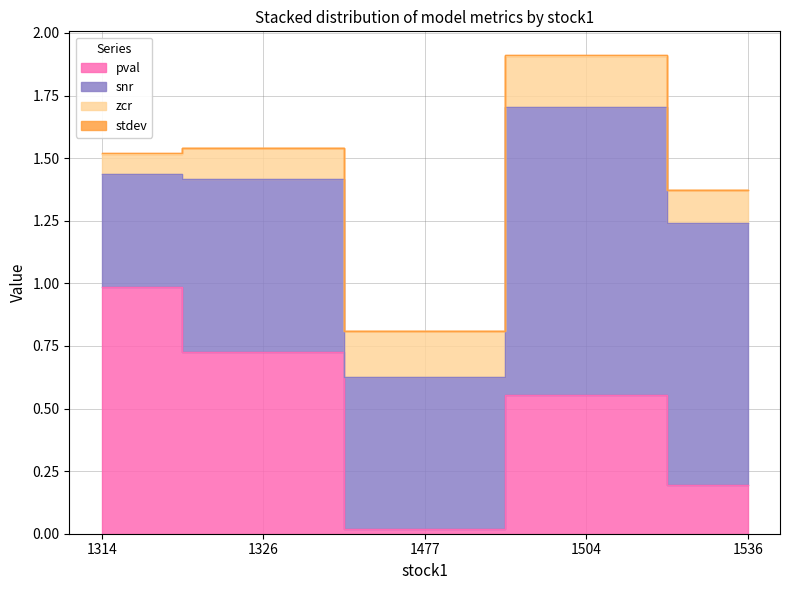

List the series in order of their peak value, highest first.

snr, pval, zcr, stdev